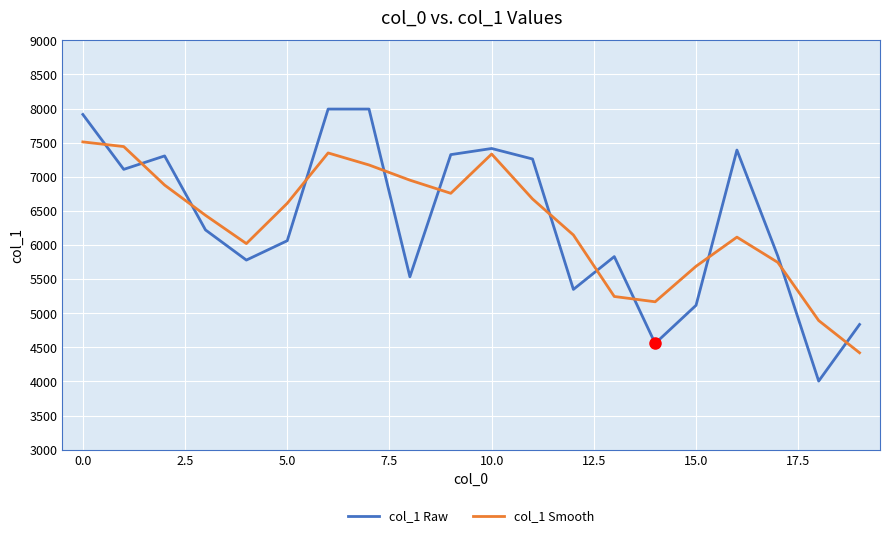

How many interior local valleys does the col_1 Smooth series have?

3